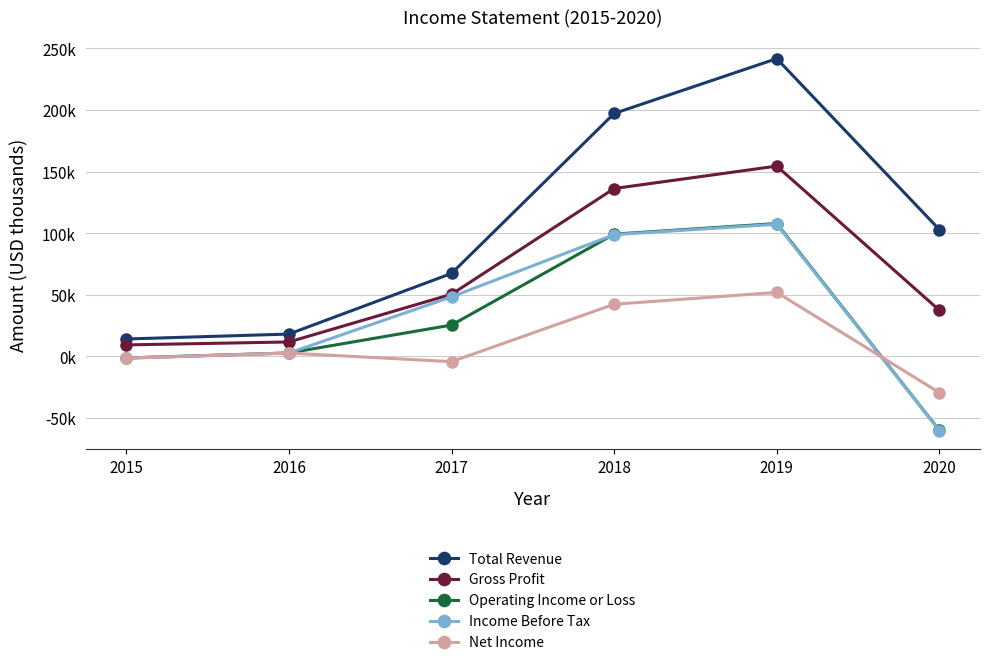

What are all the series names shown in the legend?

Total Revenue, Gross Profit, Operating Income or Loss, Income Before Tax, Net Income